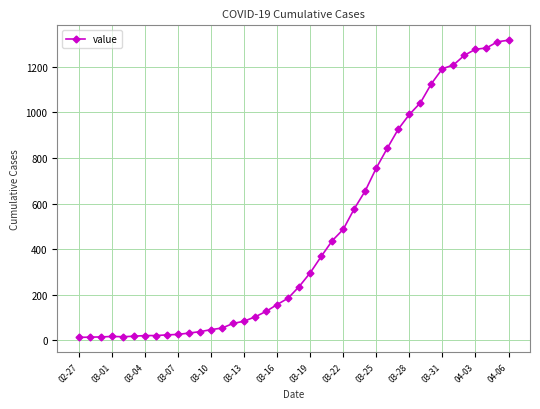

What is the greatest value displayed?

1317